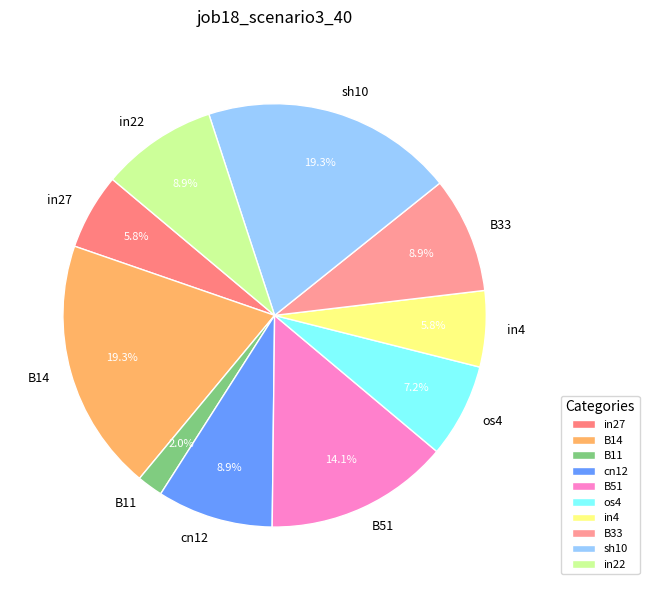

Which has a higher value, B11 or cn12?

cn12